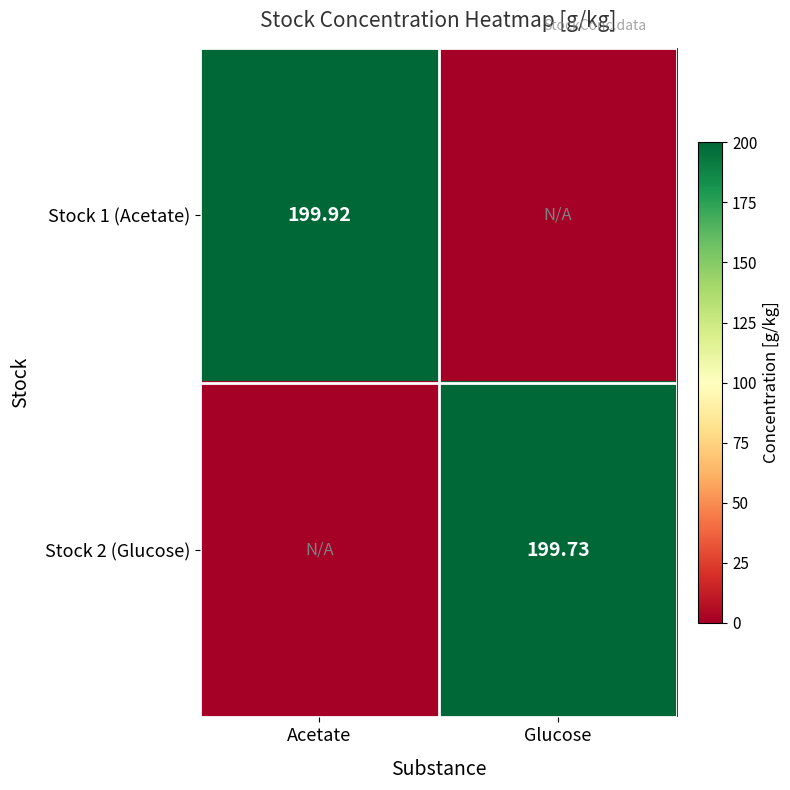

How many positive values does the Stock 1 (Acetate) series have?

1